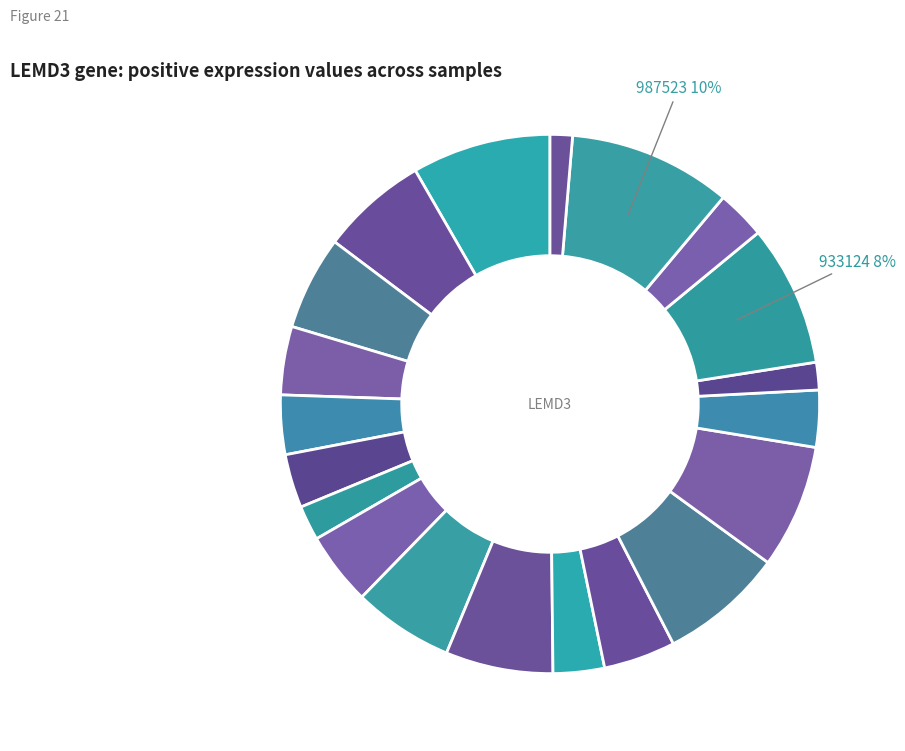

How many slices are in this pie chart?

20